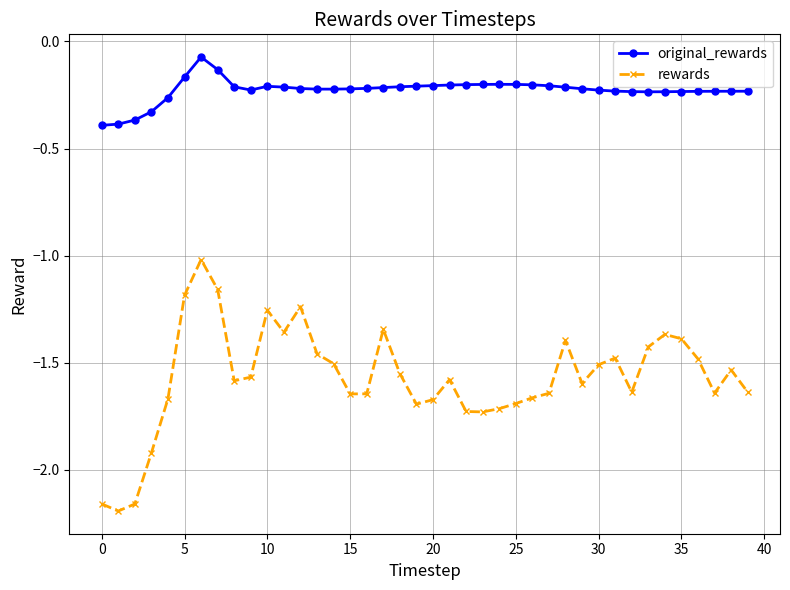

True or false: original_rewards and rewards cross at least once.

False